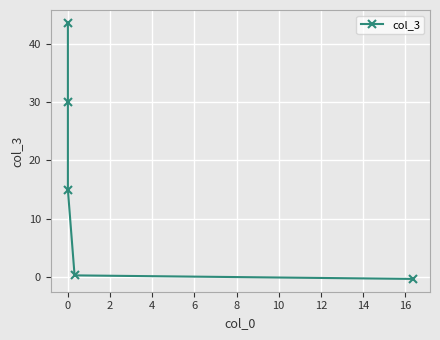

What is the difference between the second highest and minimum values?

30.2